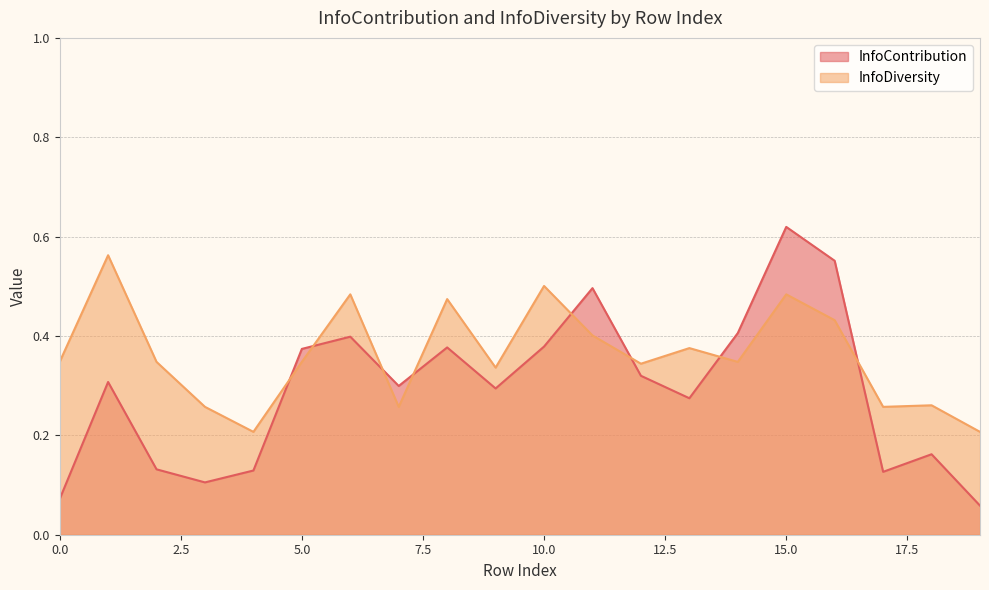

Where is the first local maximum for InfoContribution?

1